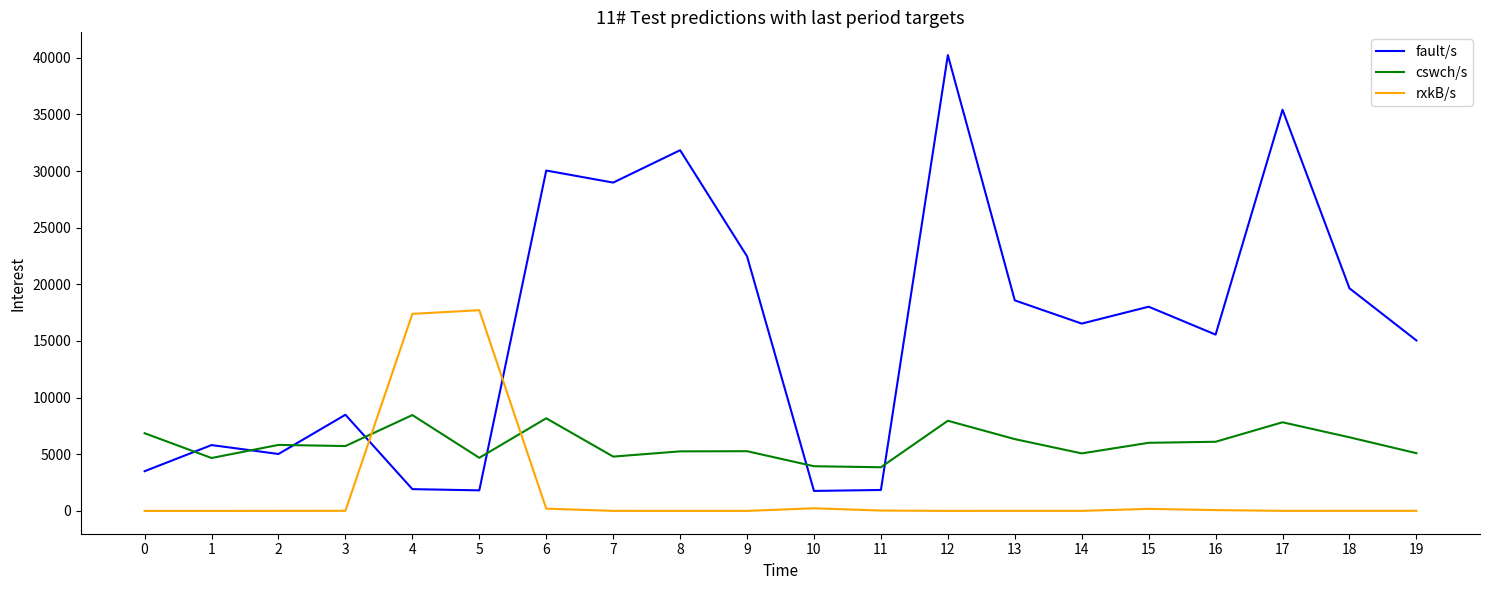

Rank the series by their average value, from lowest to highest.

rxkB/s, cswch/s, fault/s